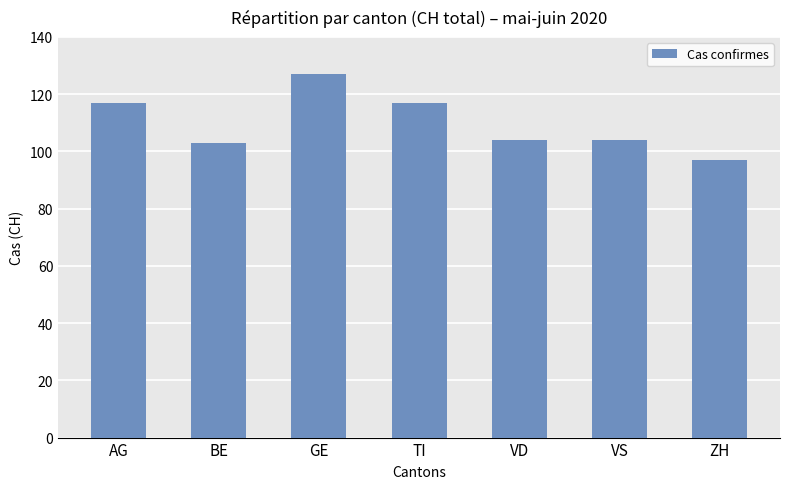

At which label does the data first exceed 104?

AG